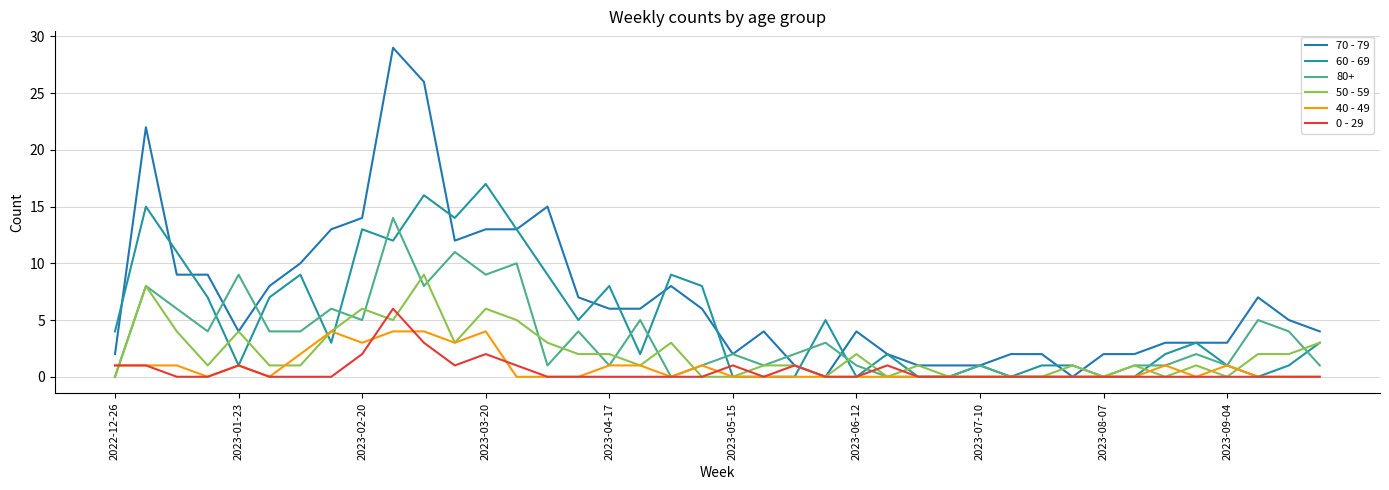

Which series has the largest total across all categories?

70 - 79